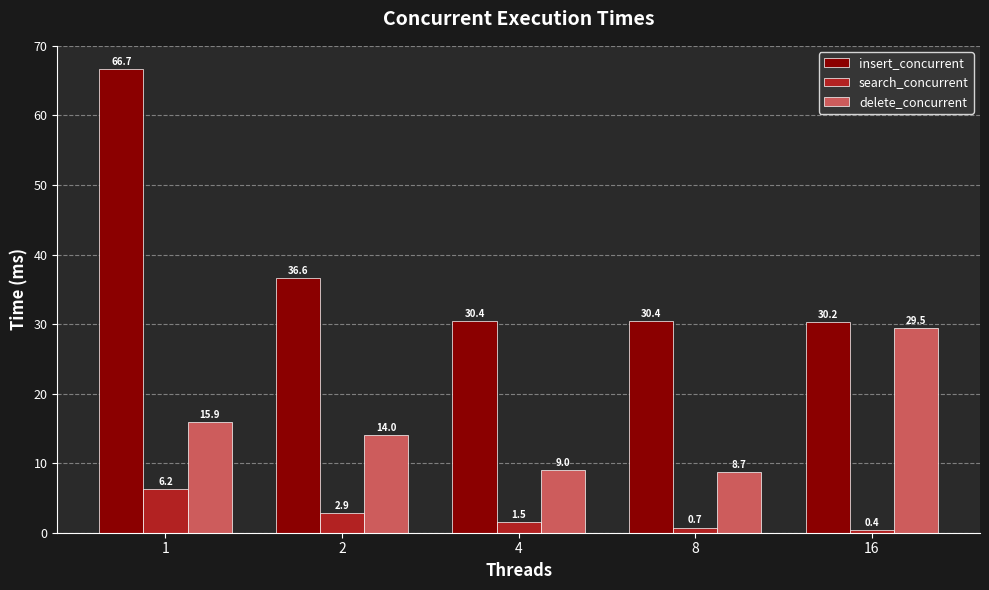

List the series in order of their peak value, lowest first.

search_concurrent, delete_concurrent, insert_concurrent